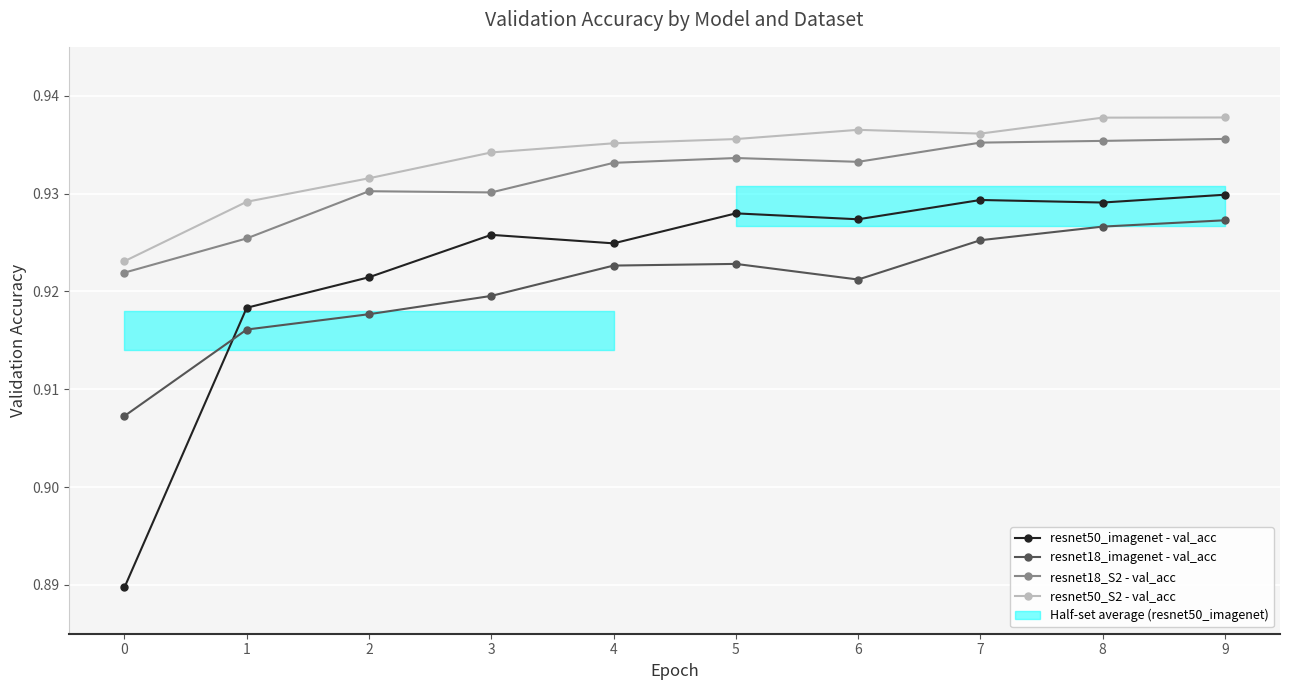

True or false: resnet18_imagenet - val_acc has a value of 0.2 at 6.

False